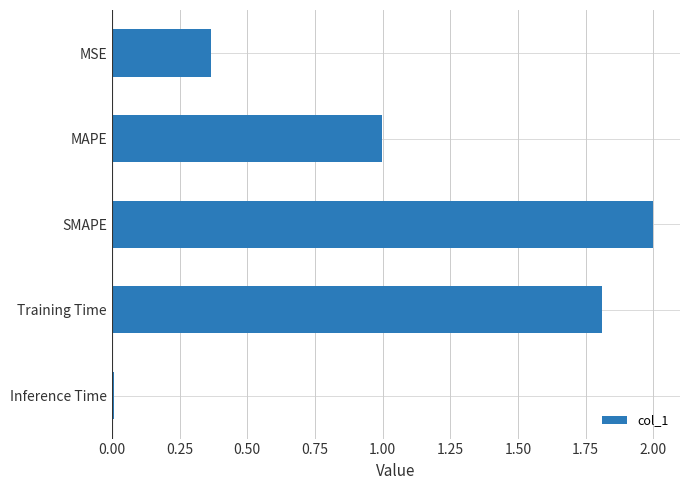

What is the change in value from MAPE to Training Time?

+0.8